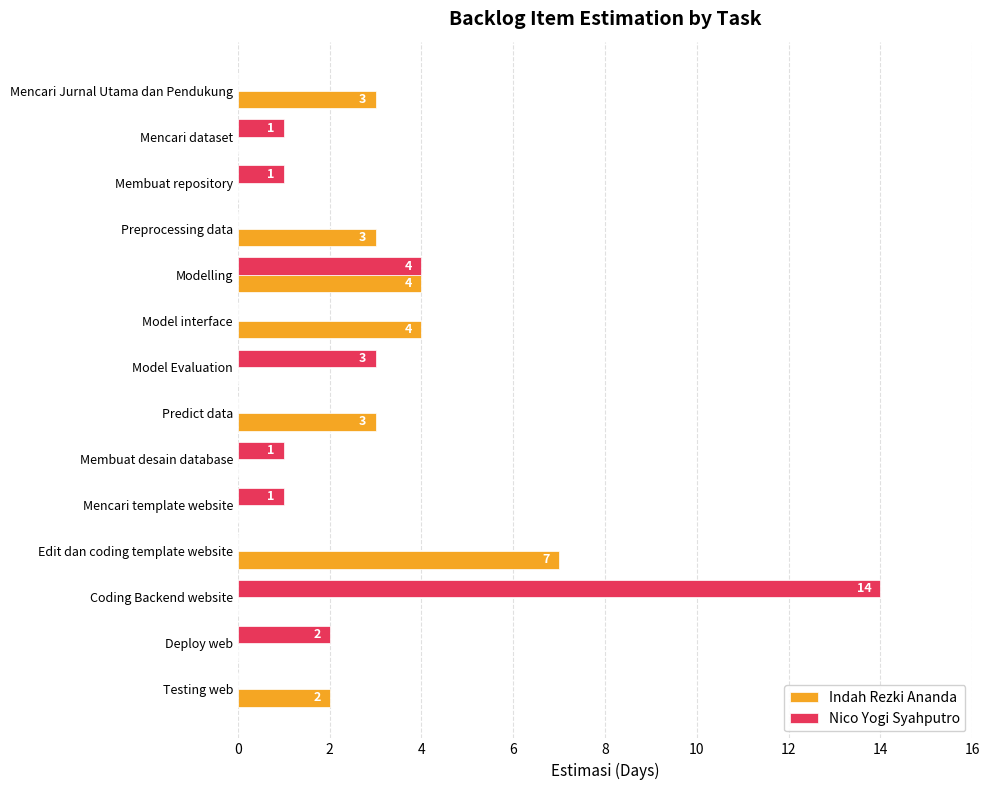

Between Modelling and Coding Backend website, which series saw the biggest shift?

Nico Yogi Syahputro